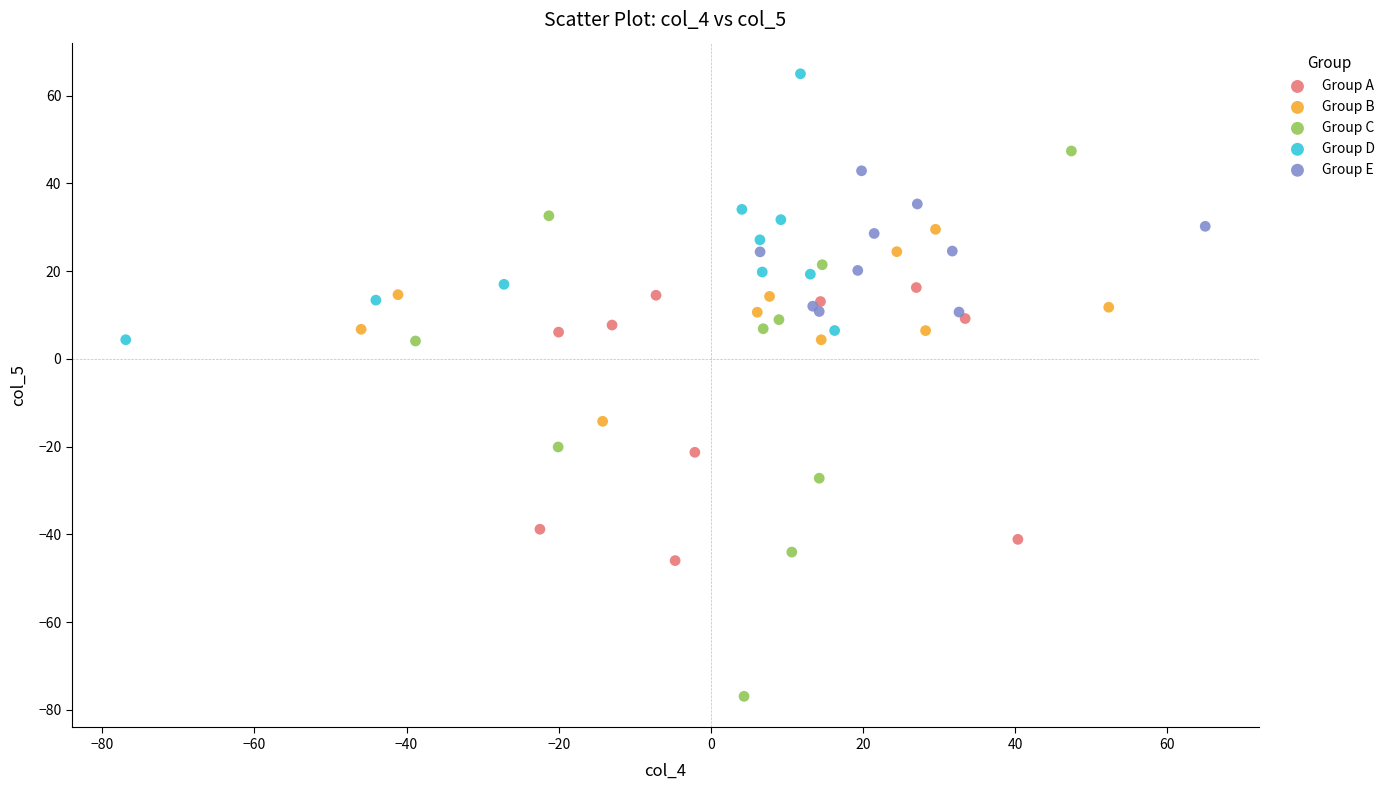

Which series has the widest spread of Y values?

Group C